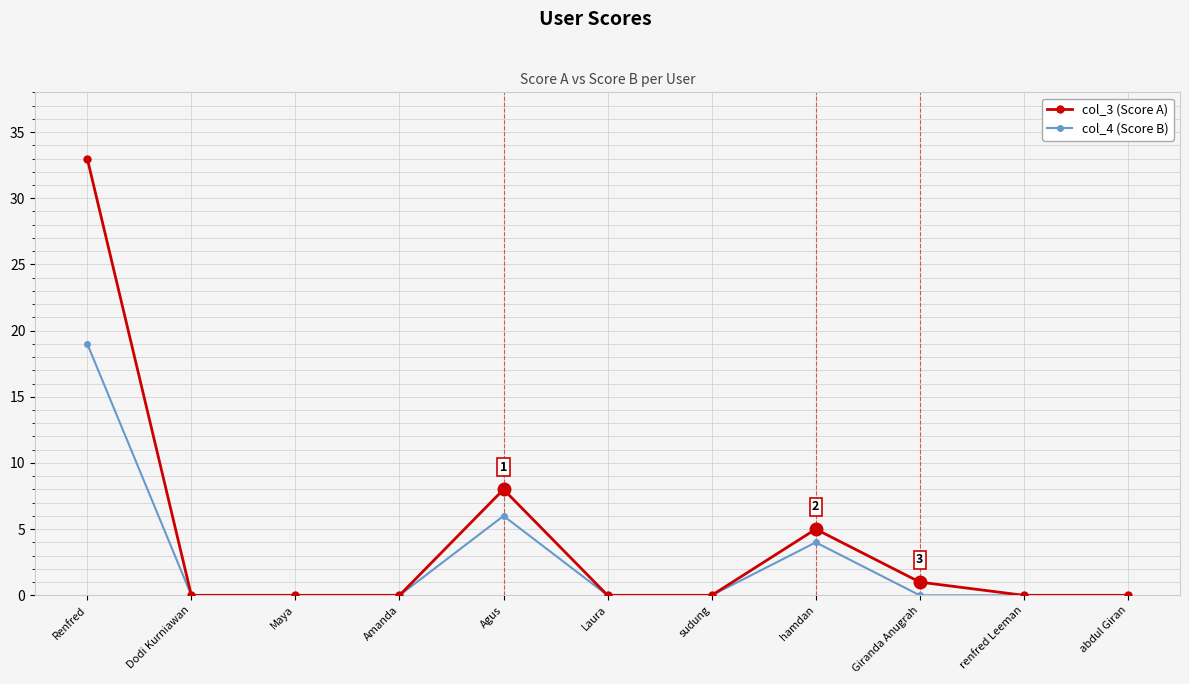

Reading left to right, extract all data points from this chart.

col_3 (Score A): Renfred=33	Dodi Kurniawan=0	Maya=0	Amanda=0	Agus=8	Laura=0	sudung=0	hamdan=5	Giranda Anugrah=1	renfred Leeman=0	abdul Giran=0
col_4 (Score B): Renfred=19	Dodi Kurniawan=0	Maya=0	Amanda=0	Agus=6	Laura=0	sudung=0	hamdan=4	Giranda Anugrah=0	renfred Leeman=0	abdul Giran=0